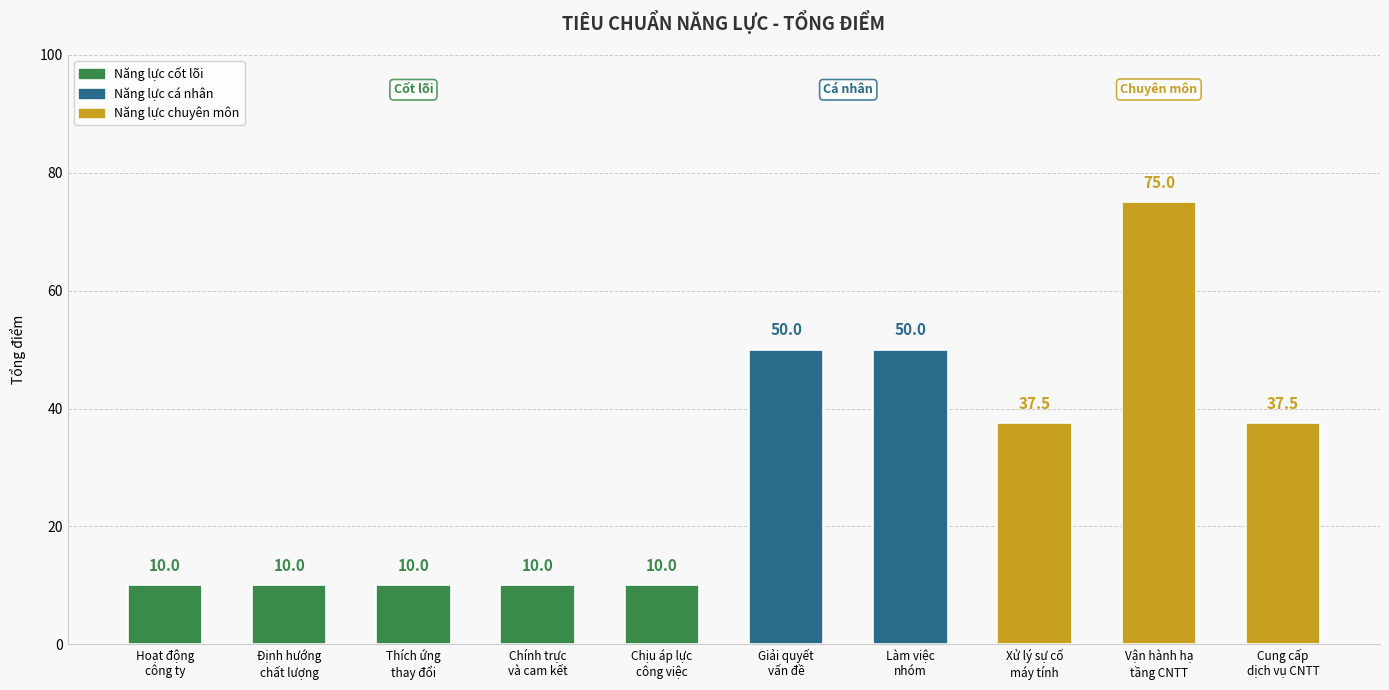

How many series are shown in this chart?

1